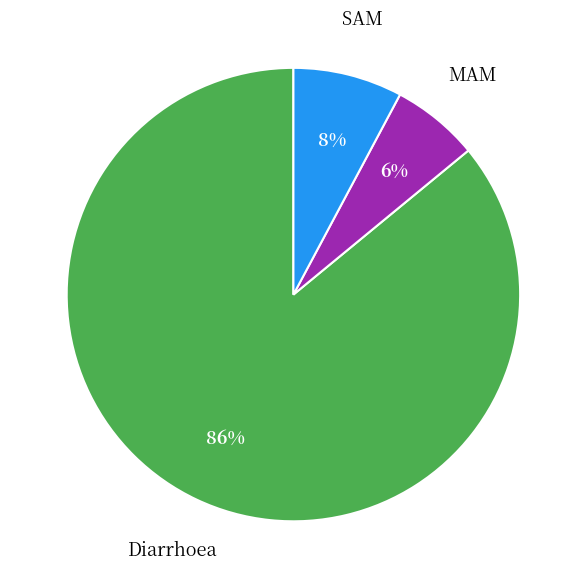

To the nearest percent, what is the combined percentage of MAM and SAM?

14%